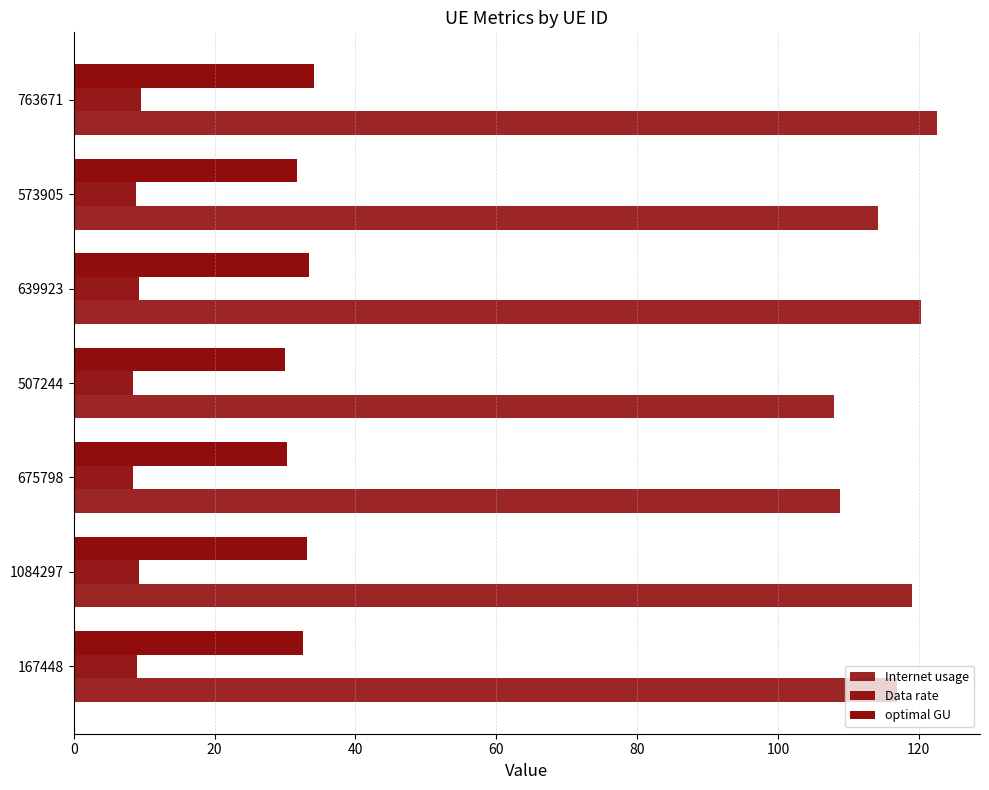

How many data points does each series have?

7